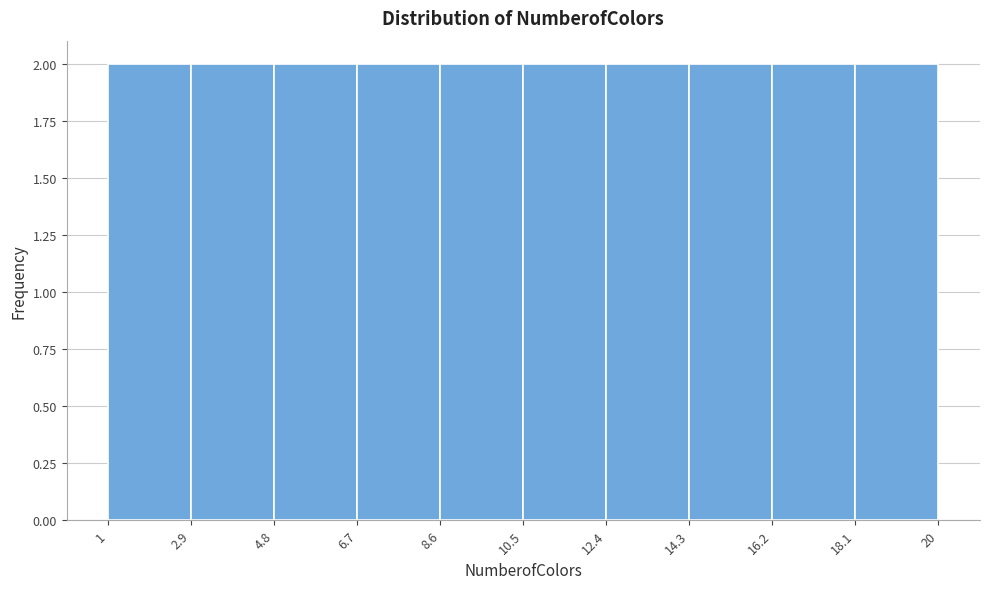

How tall is the bar that spans 16.2 to 18.1 on the x-axis? The values are not printed on the chart, so give them approximately, as read against the axis.

2